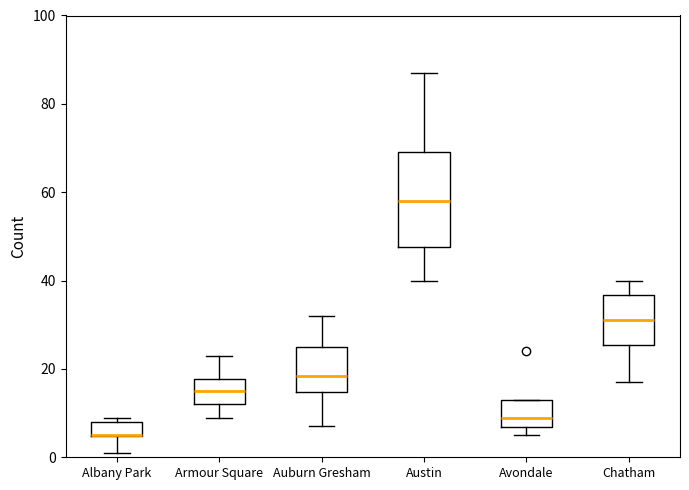

Where does the upper whisker of the box for Chatham end on the y-axis? The values are not printed on the chart, so give them approximately, as read against the axis.

40